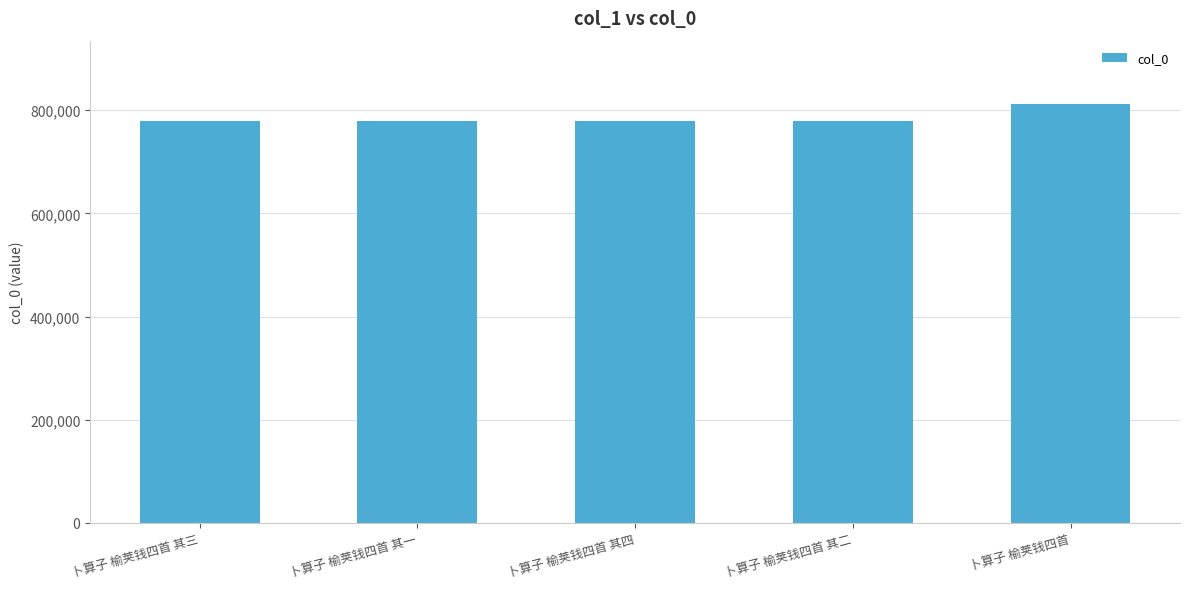

What is the sum of the values at 卜算子 榆荚钱四首 其四 and 卜算子 榆荚钱四首?

1591324